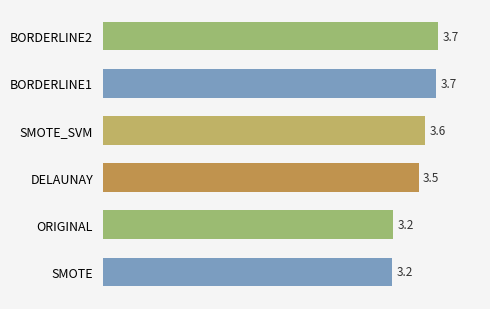

Is it true that the value at SMOTE_SVM is 3.6?

True